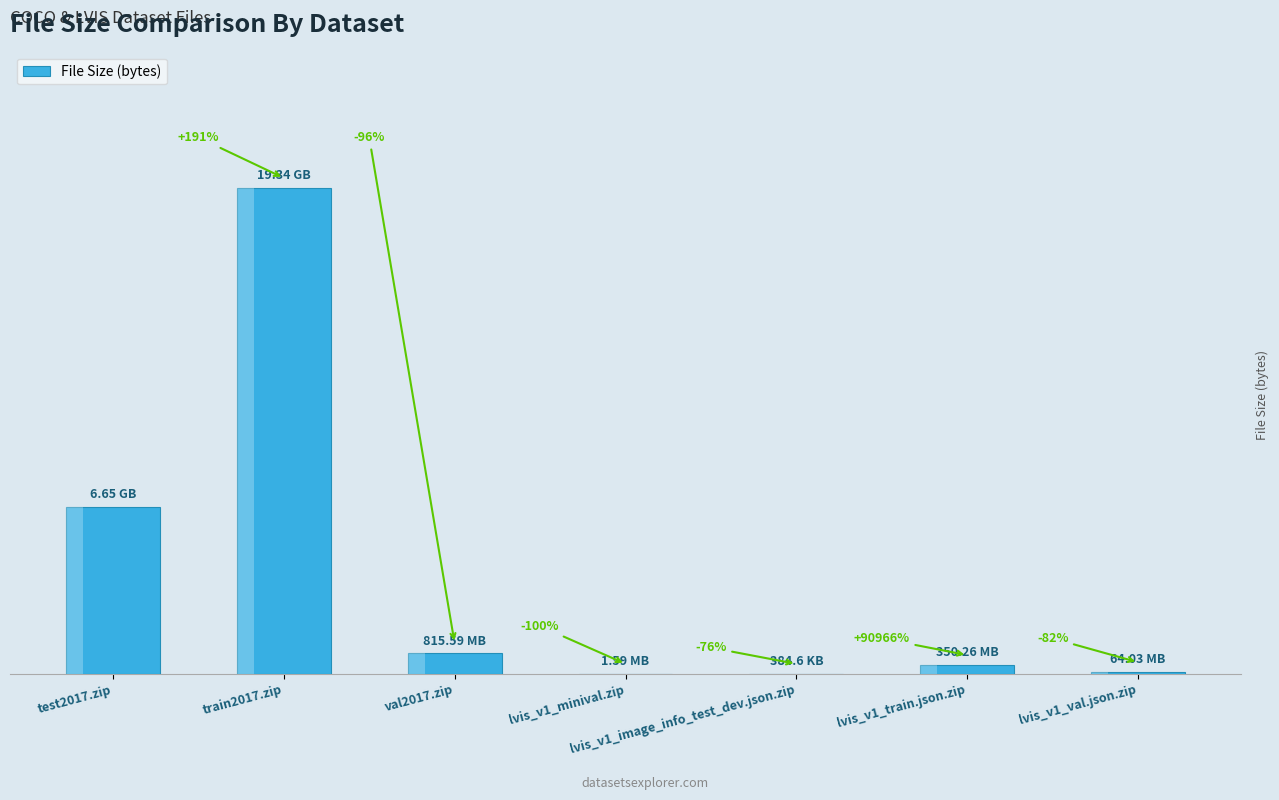

Reading left to right, what are all the values shown in this chart?

test2017.zip=6646970404	train2017.zip=19336861798	val2017.zip=815585330	lvis_v1_minival.zip=1587847	lvis_v1_image_info_test_dev.json.zip=384629	lvis_v1_train.json.zip=350264821	lvis_v1_val.json.zip=64026968